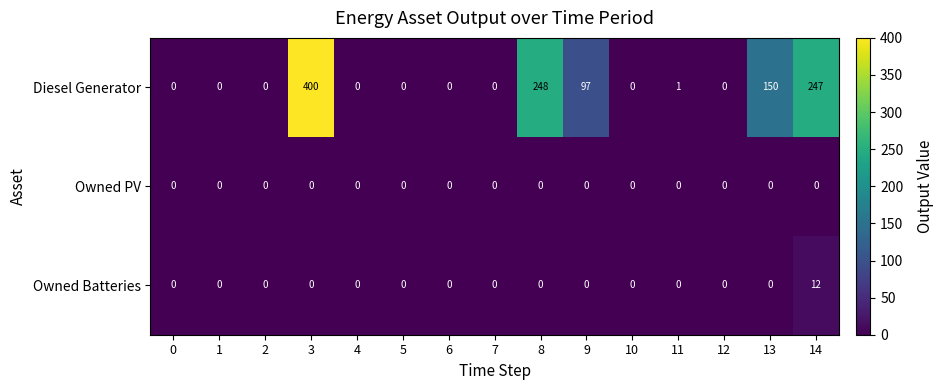

How many data points does each series have?

15